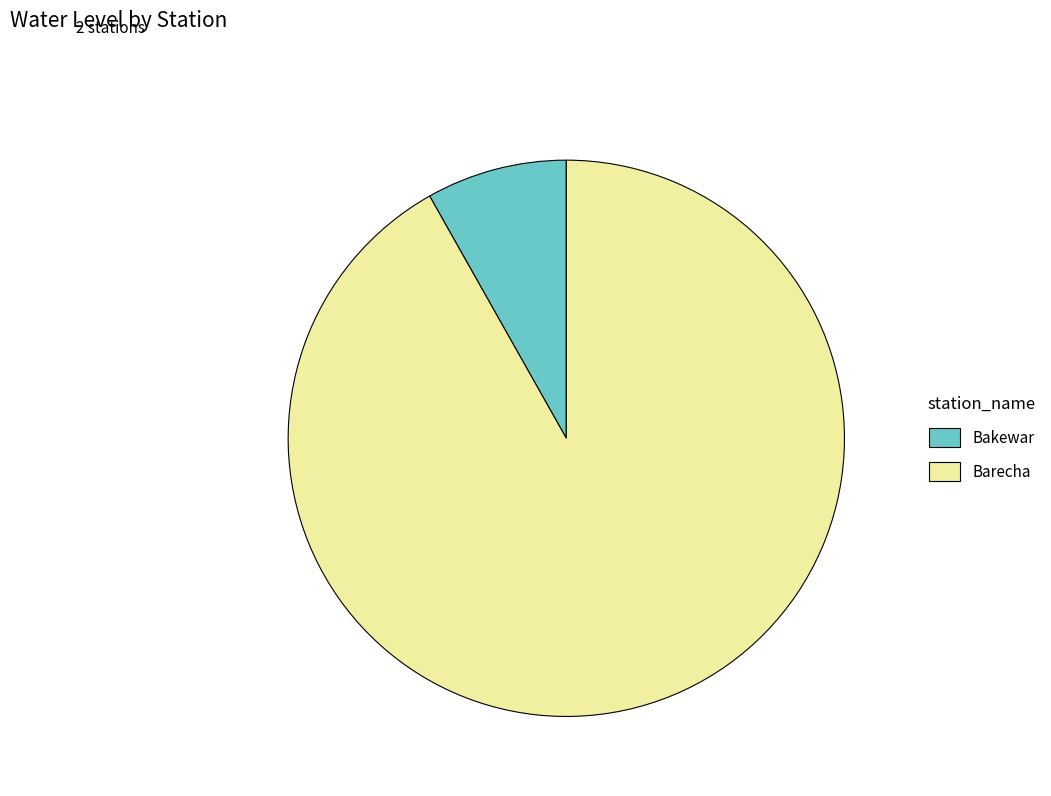

How many slices are in this pie chart?

2